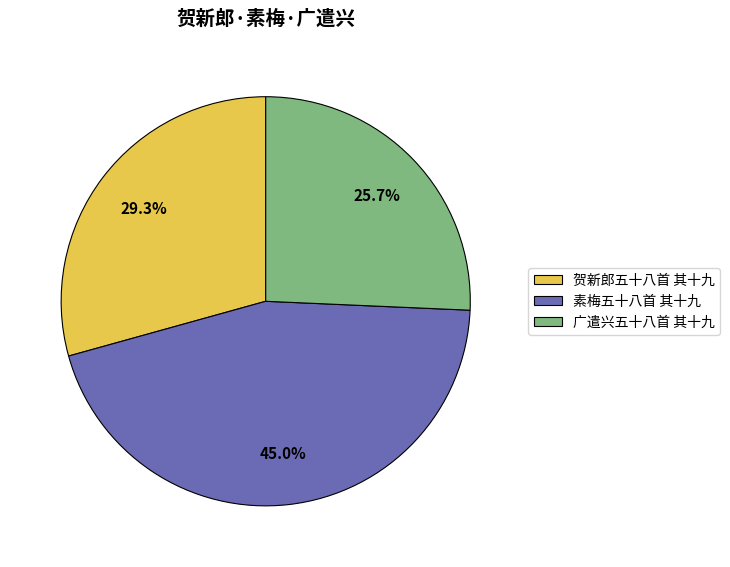

How many segments does this pie chart have?

3